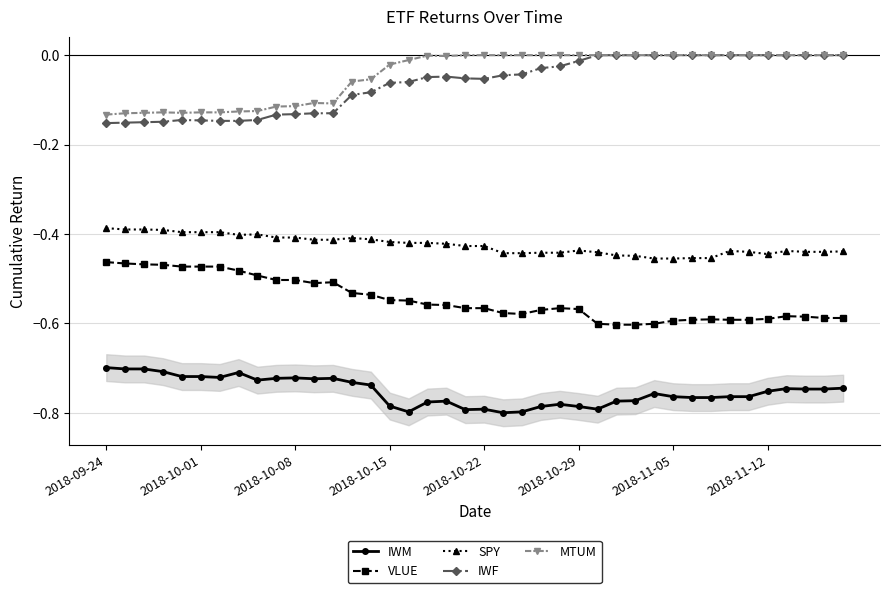

True or false: SPY and IWF cross at least once.

False